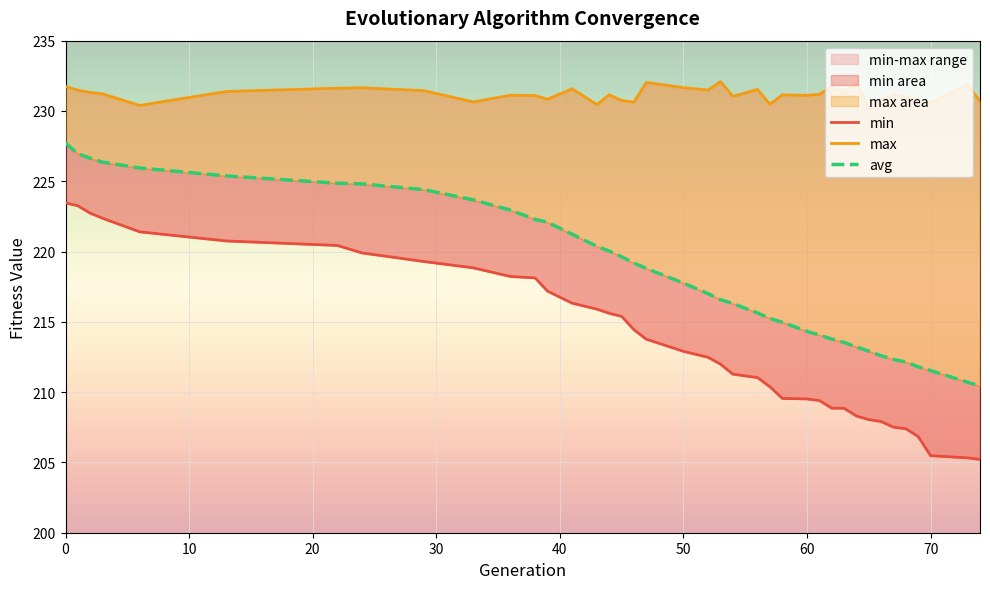

True or false: max has a value of 232.0 at 64.

True